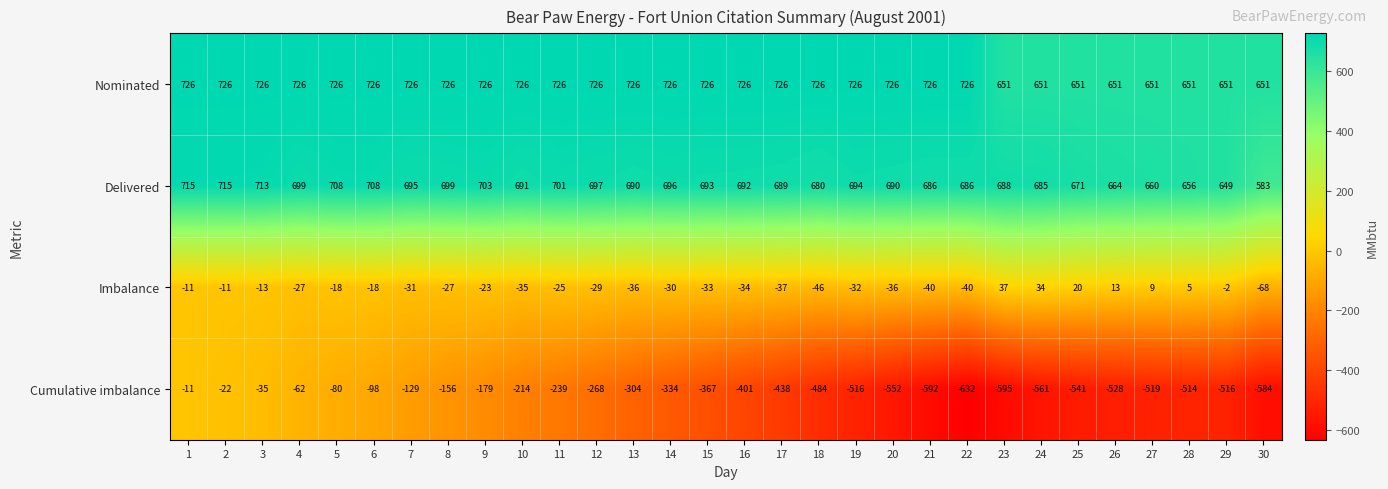

What is the sum of the Delivered values at 5 and 18?

1388